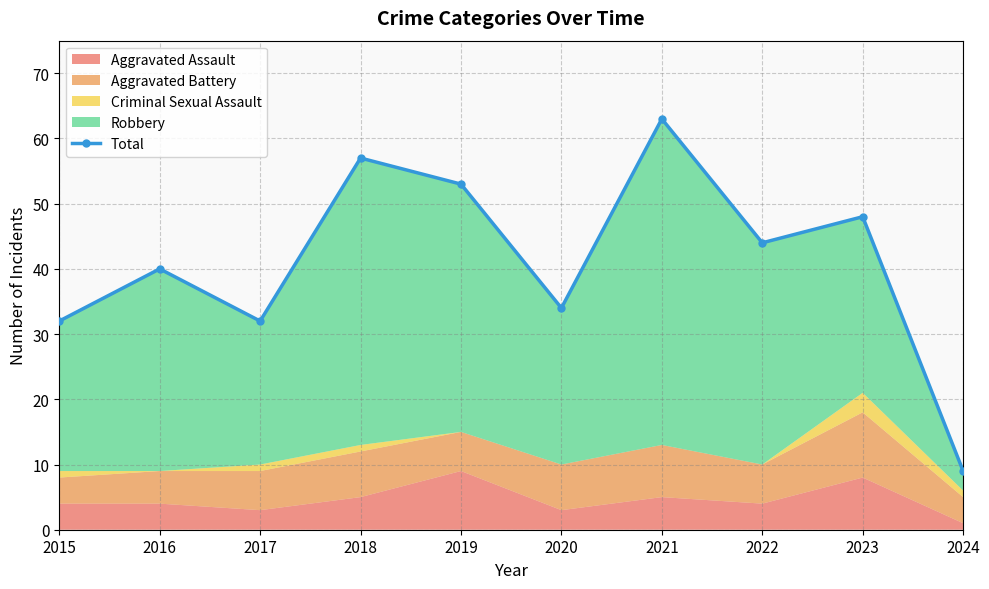

Reading left to right, transcribe all the data shown in this chart.

32	40	32	57	53	34	63	44	48	9